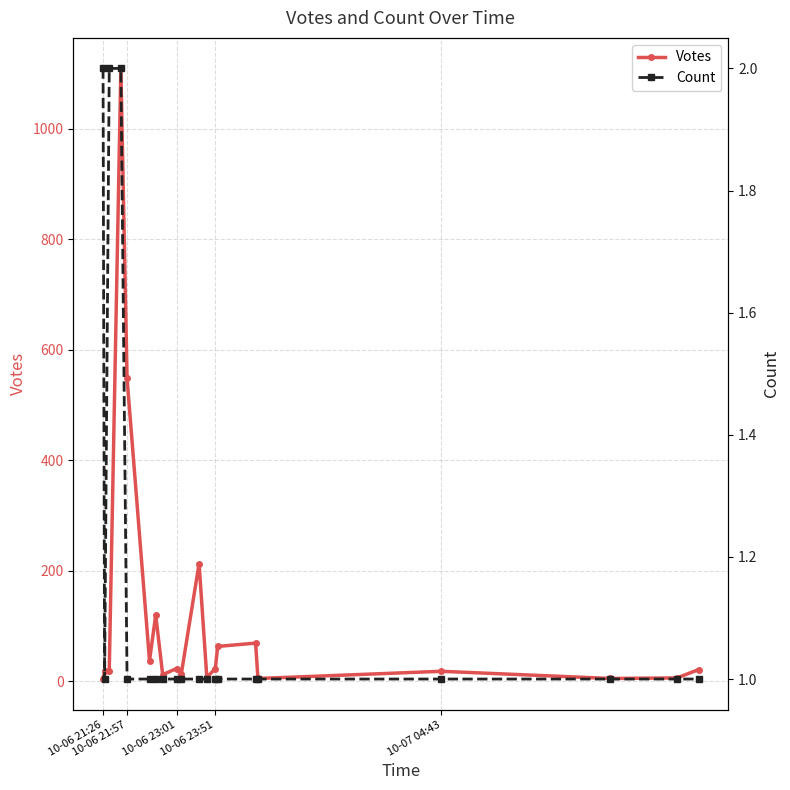

True or false: Votes has more than 2 interior local peaks.

True